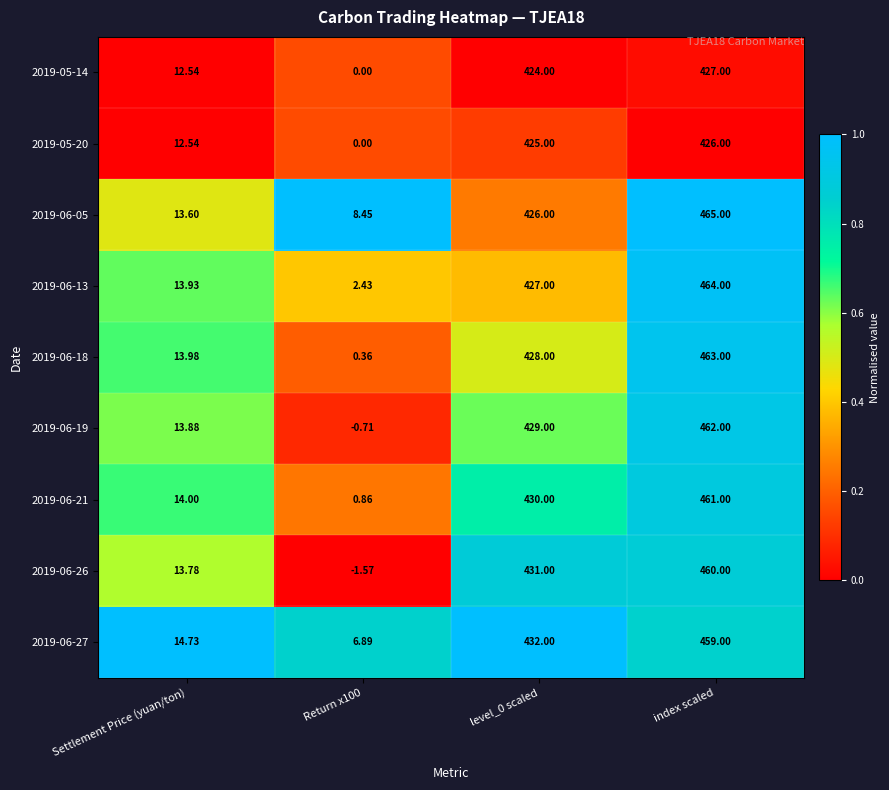

List the series in order of their peak value, highest first.

2019-06-05, 2019-06-13, 2019-06-18, 2019-06-19, 2019-06-21, 2019-06-26, 2019-06-27, 2019-05-14, 2019-05-20